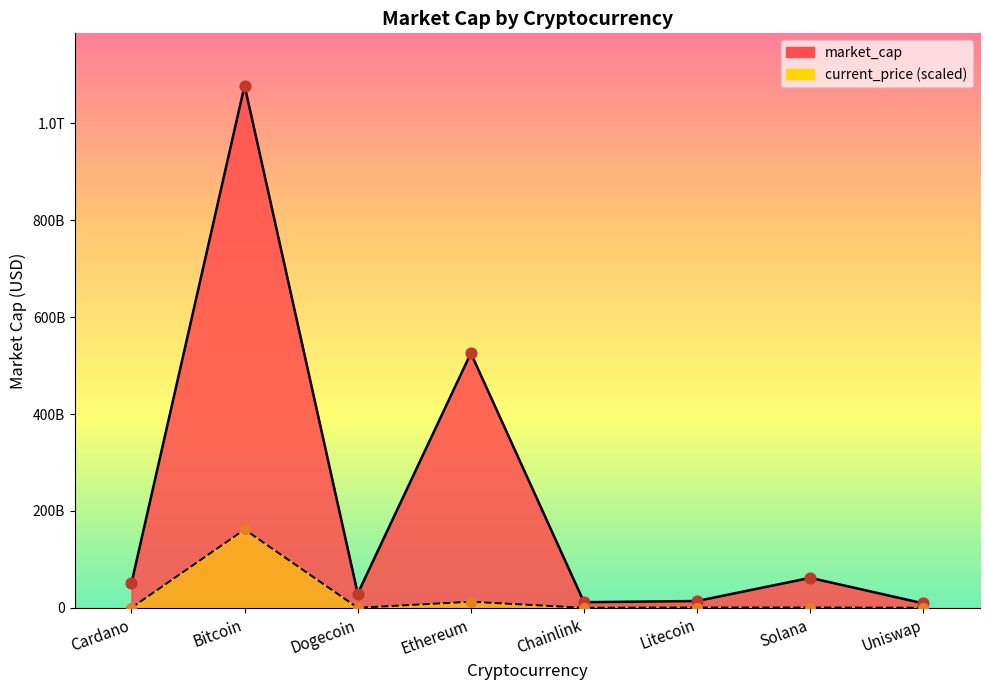

Which series has the widest spread of Y values?

market_cap